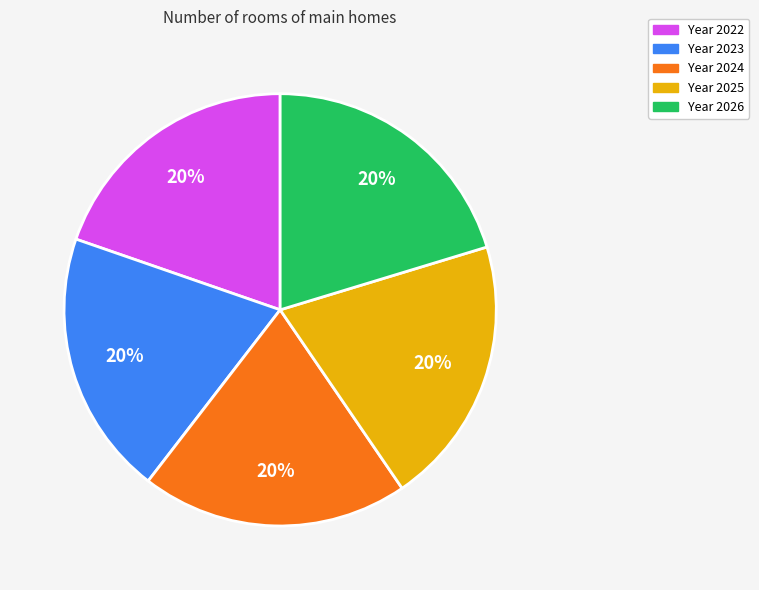

To the nearest percent, what is the average slice percentage?

20%